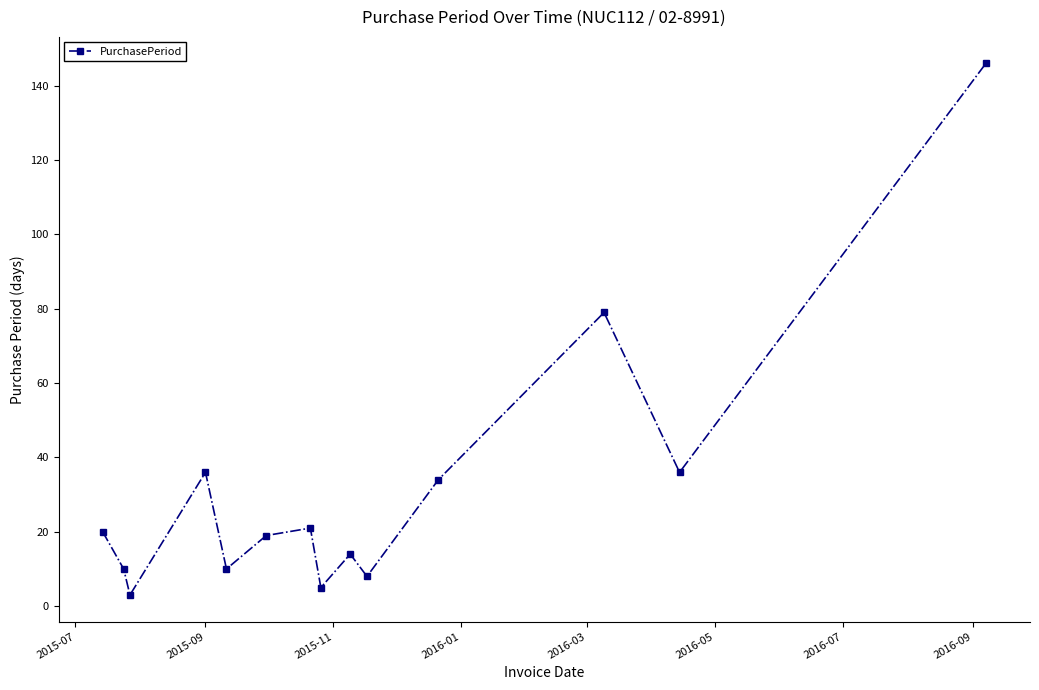

What is the difference between the maximum and second lowest values?

141